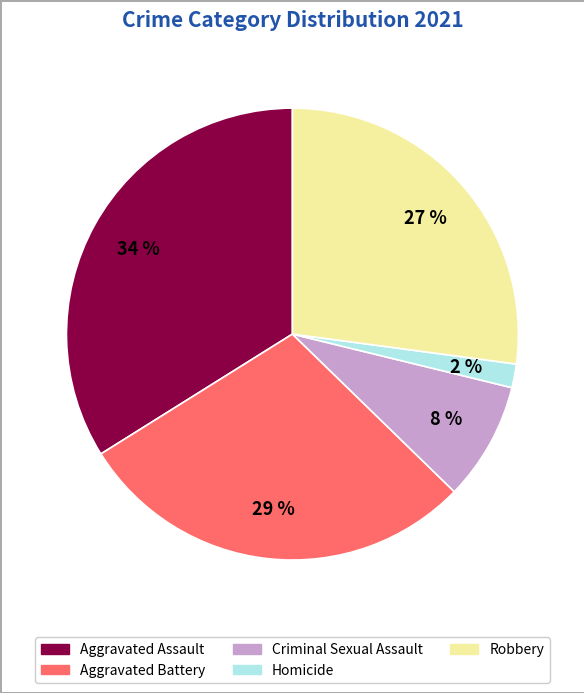

Which category has the smallest portion of the pie?

Homicide